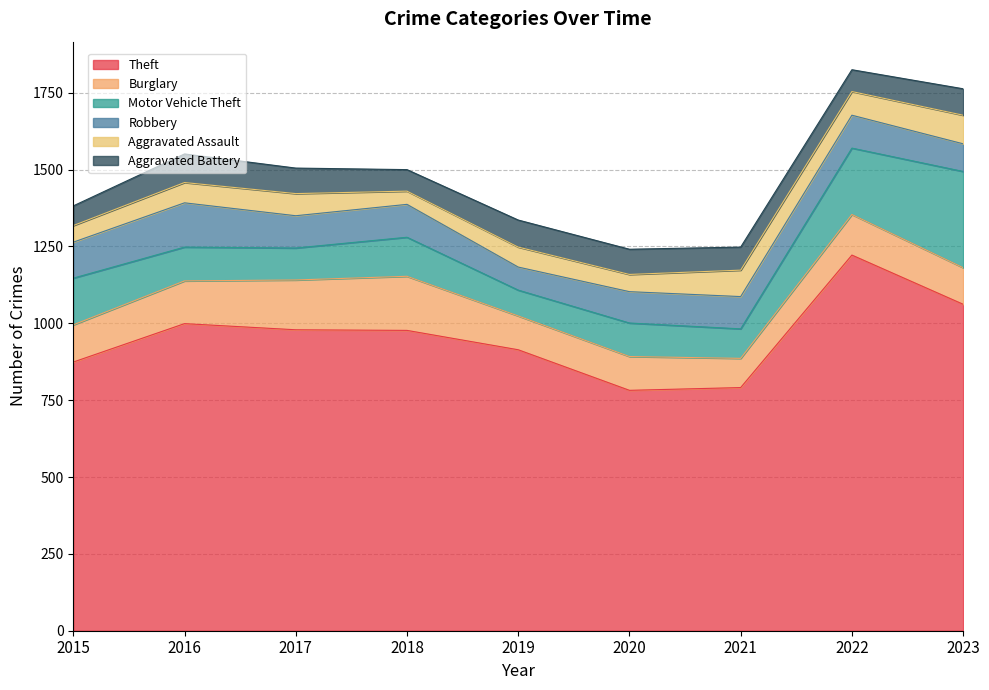

True or false: Motor Vehicle Theft has more than 0 interior local peaks.

True